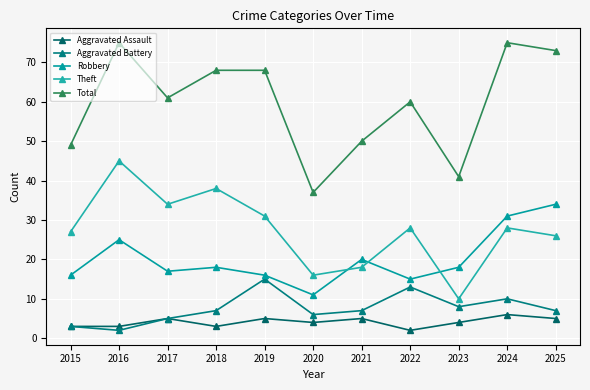

What is the minimum value shown in the chart?

2